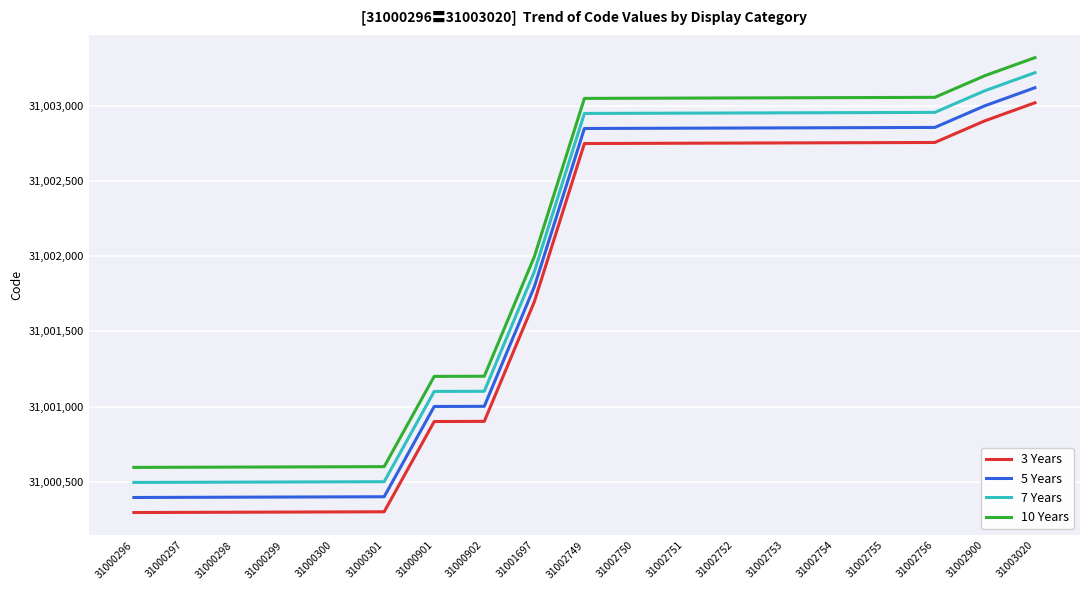

What is the average value of the 7 Years series?

31001949